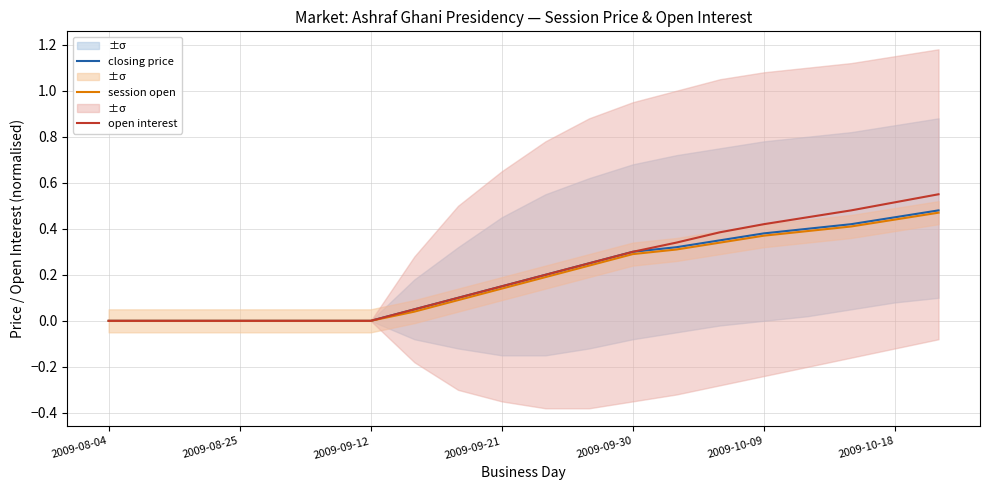

Count the number of categories in the chart.

20